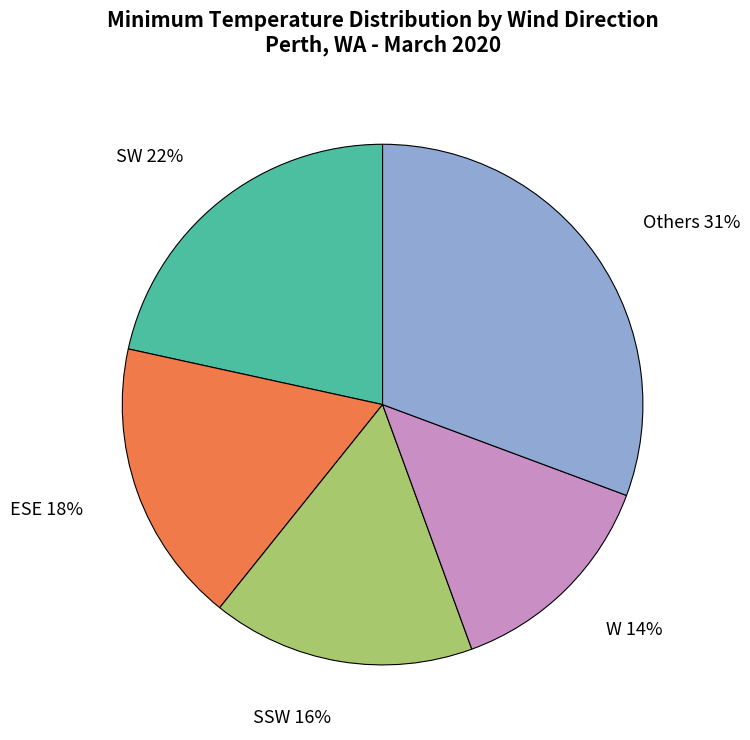

To the nearest percent, what is the average slice percentage?

20%